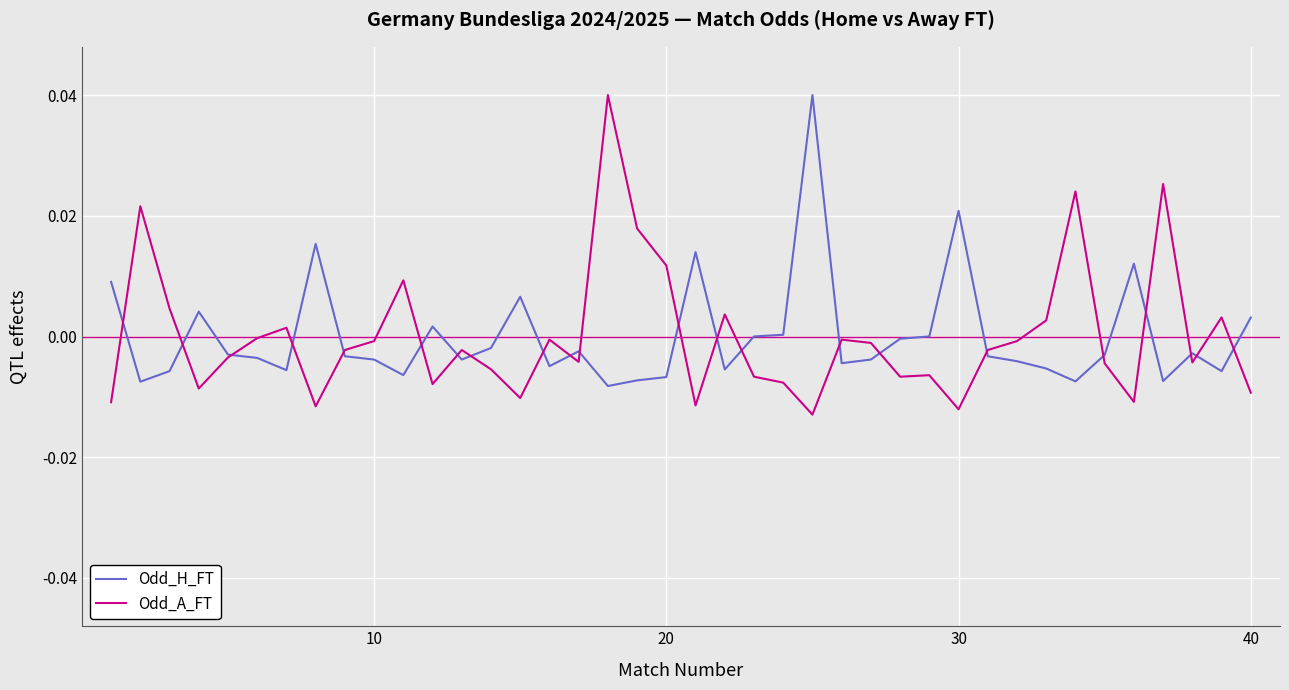

How many lines are shown in the chart?

2